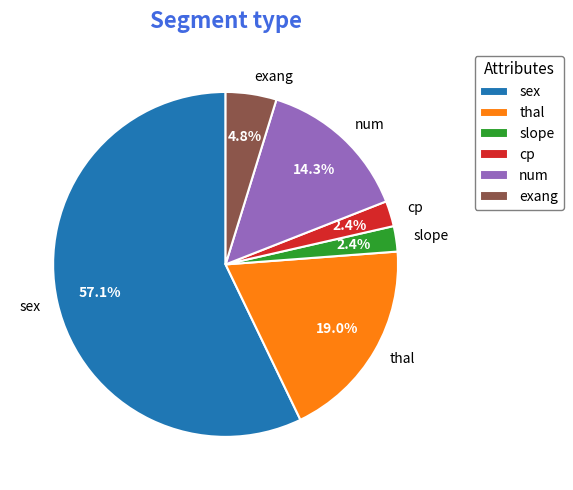

Count the number of slices in the pie.

6